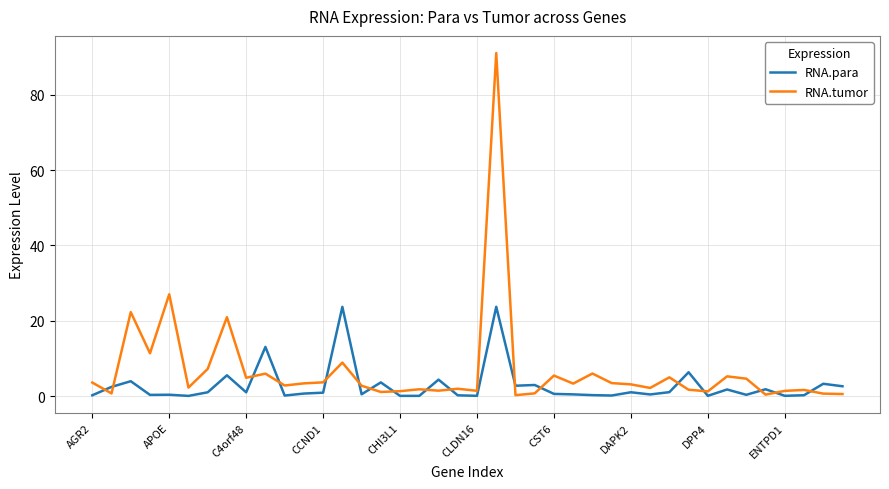

What is the difference between the maximum and minimum values in the RNA.para series?

23.7